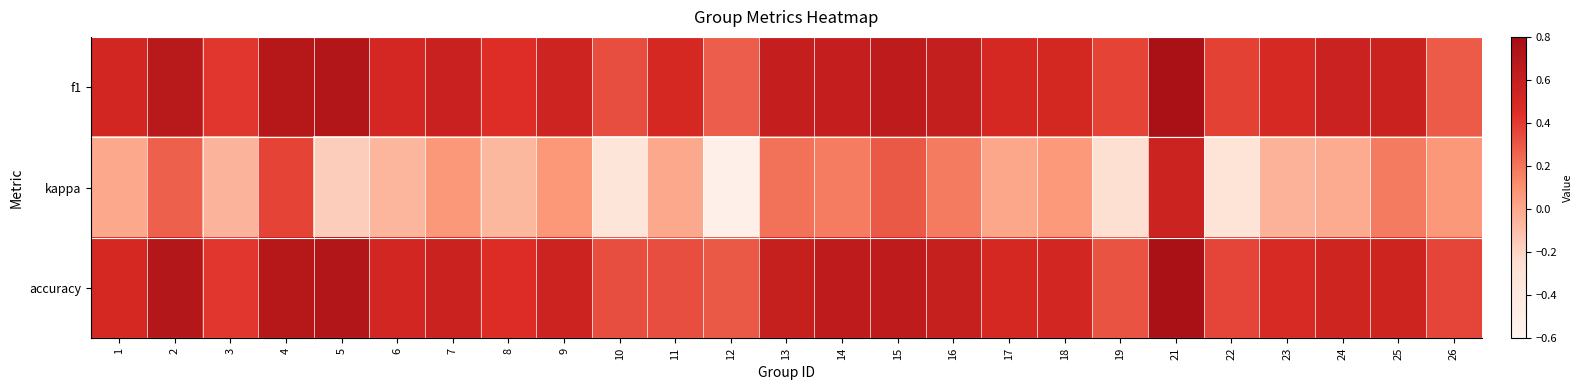

Which series has the widest spread of values?

kappa